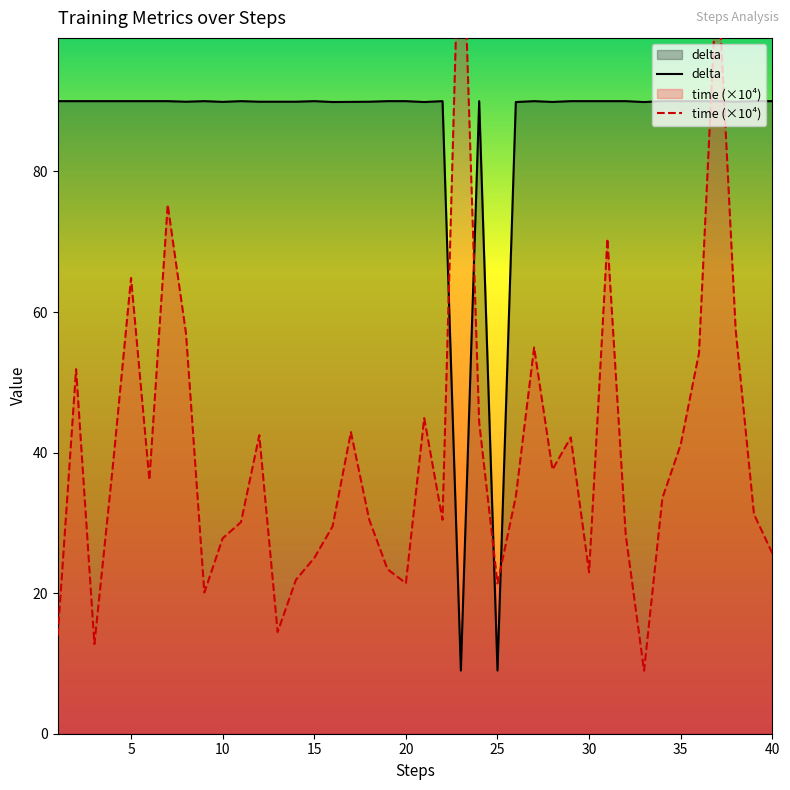

True or false: delta has a value of 30.4 at 40.

False